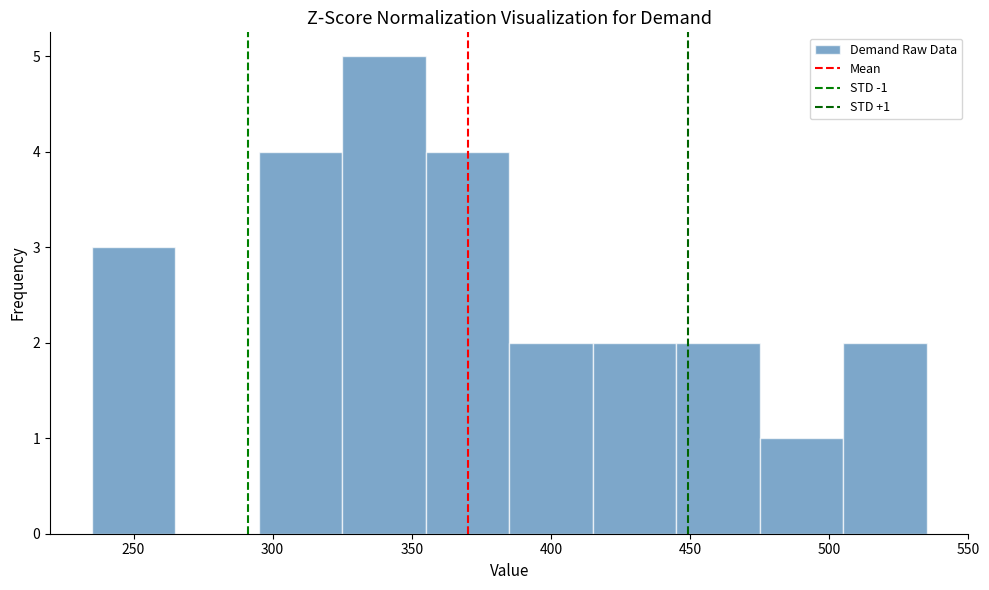

Over which range of the x-axis is the bar tallest?

325 to 355